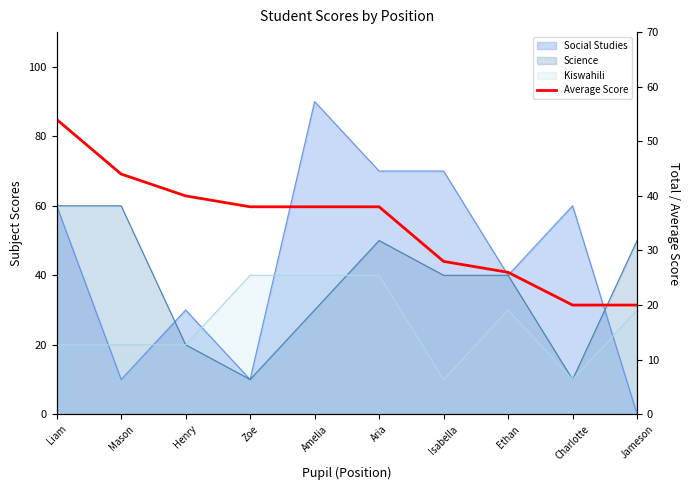

List the labels in order of value, smallest first.

Charlotte, Jameson, Ethan, Isabella, Zoe, Amelia, Aria, Henry, Mason, Liam